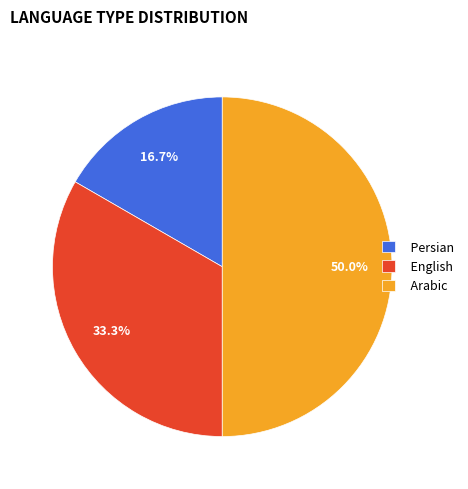

What percentage is the Arabic slice, to the nearest percent?

50%